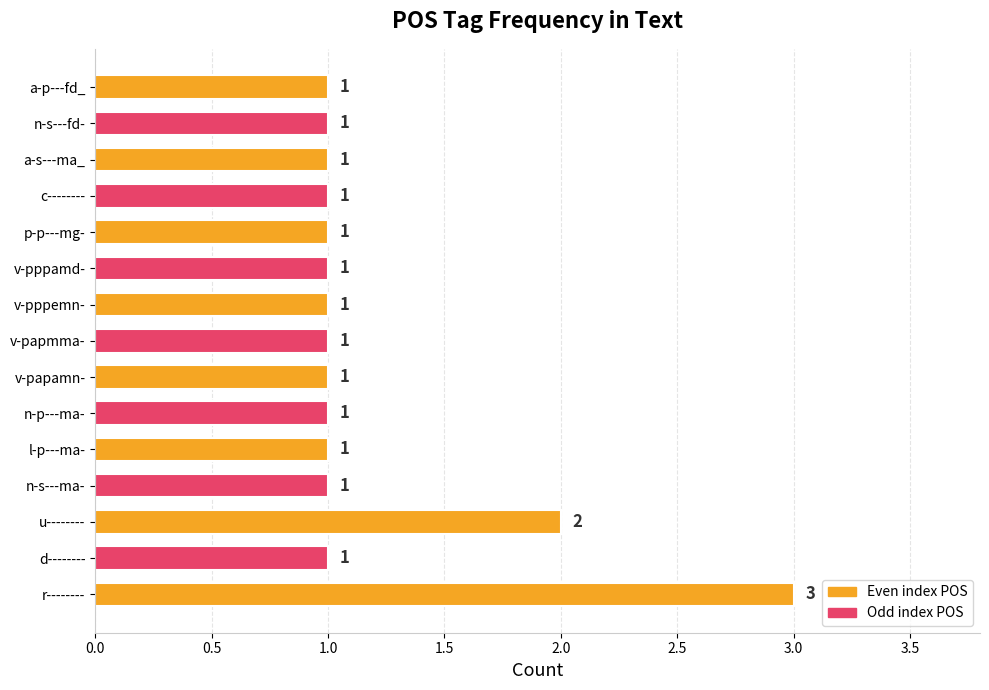

Count the number of values greater than 1.

2